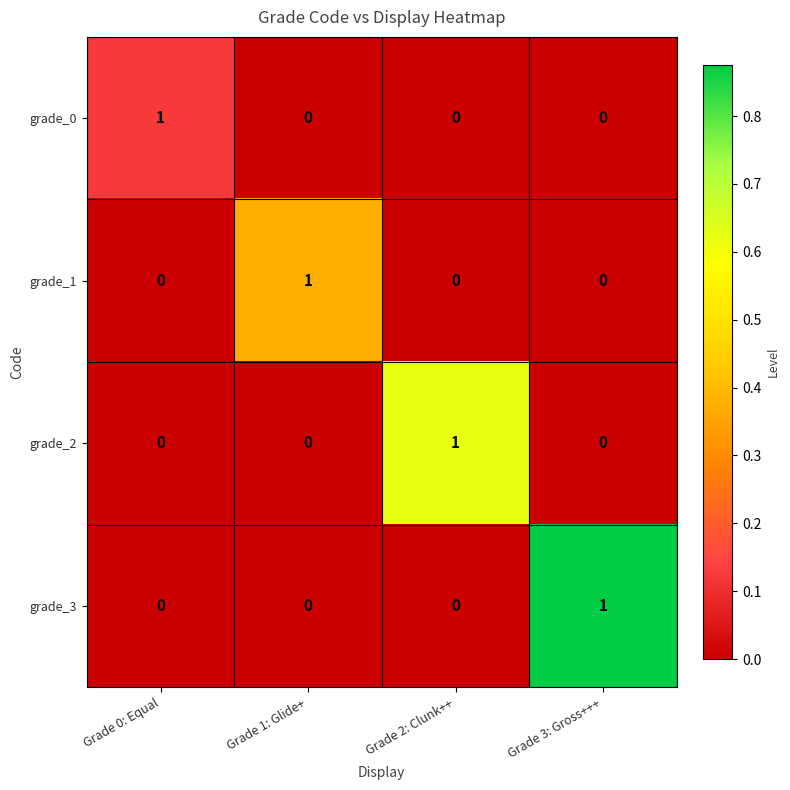

The value of grade_3 at Grade 0: Equal is 0. True or false?

True